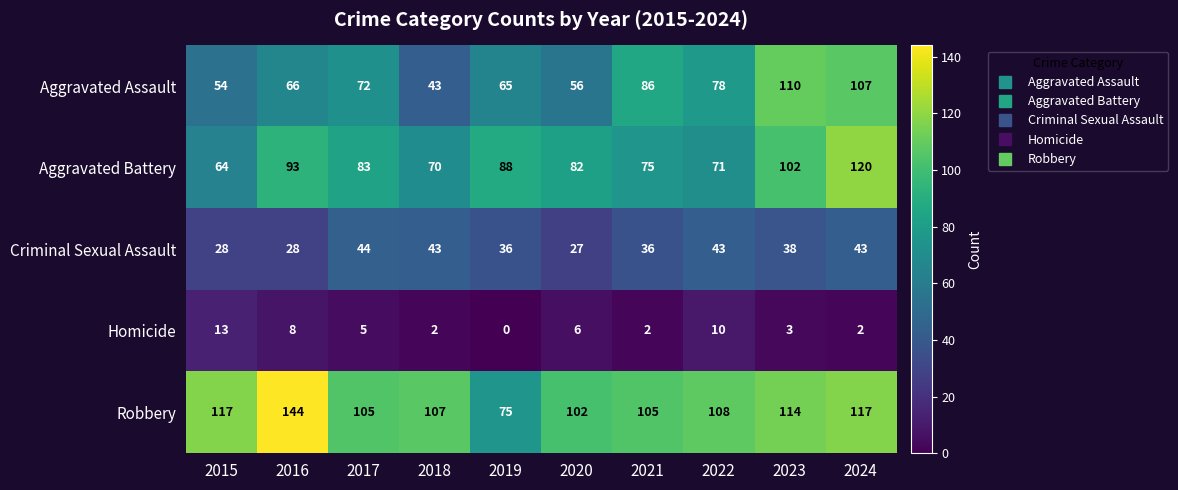

What is the approximate value of Robbery at 2015, to the nearest 10?

120